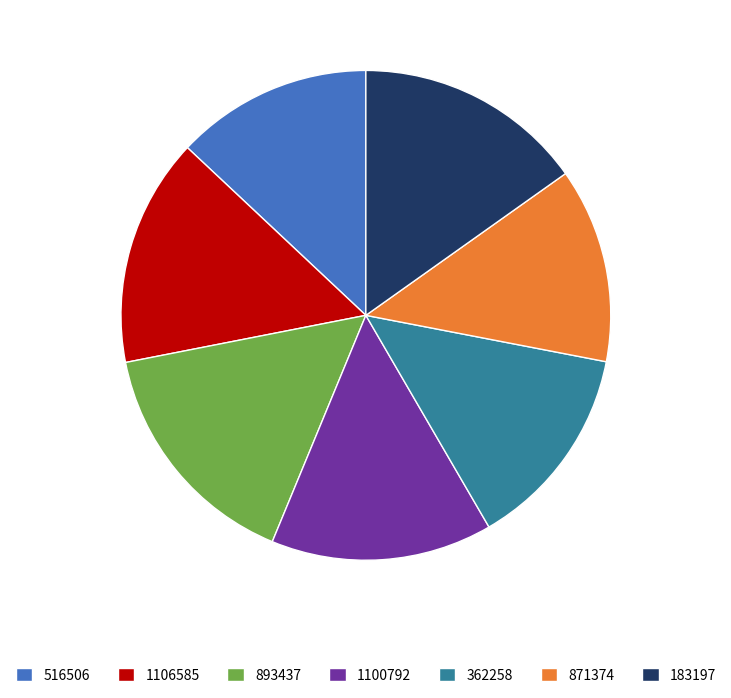

Which category has the biggest portion of the pie?

893437